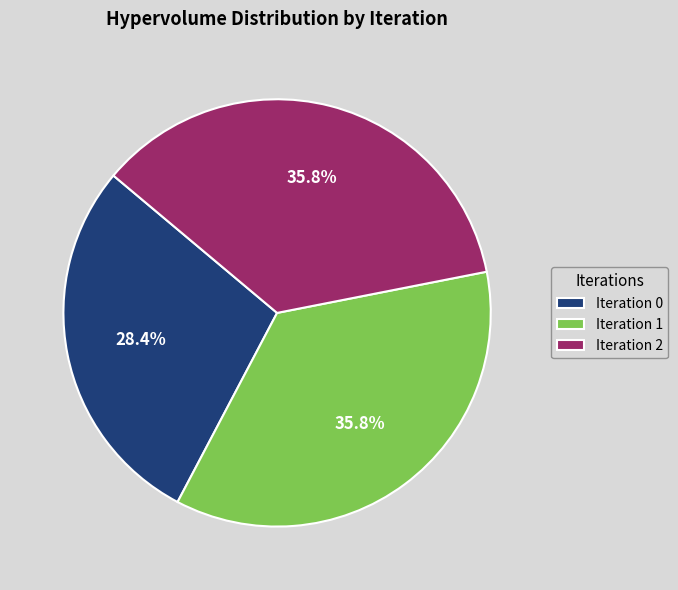

Between Iteration 1 and Iteration 0, which is larger?

Iteration 1